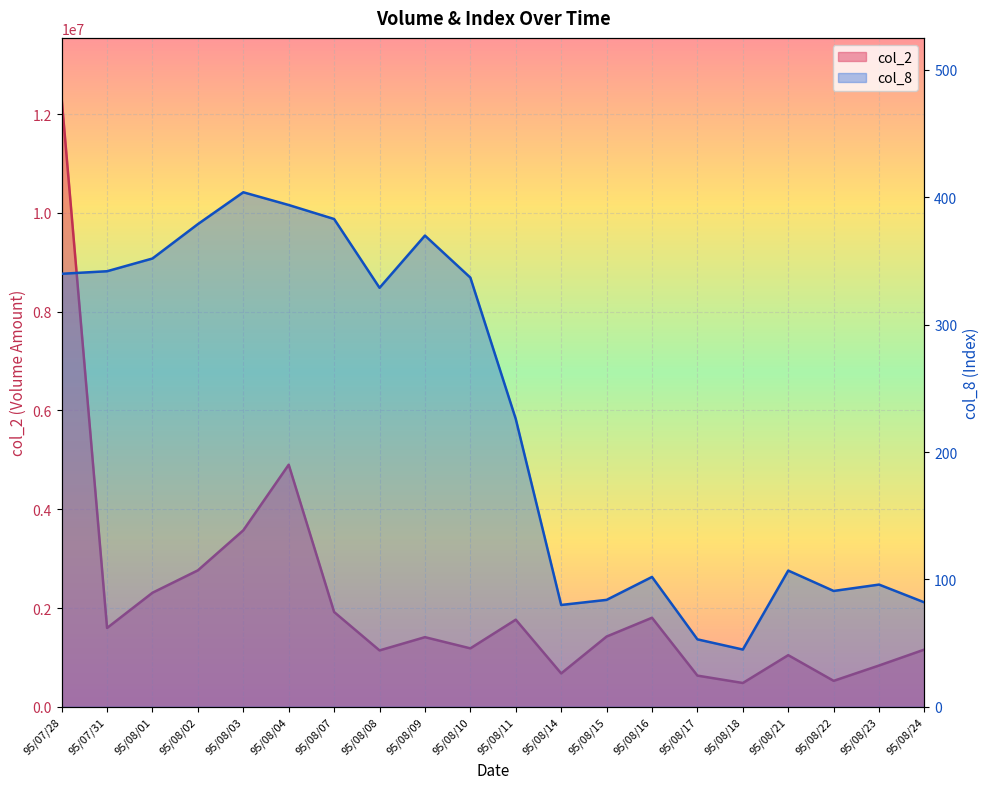

Reading right to left, extract all data points from this chart.

col_2: 95/08/24=1160390	95/08/23=837420	95/08/22=526480	95/08/21=1046550	95/08/18=483220	95/08/17=632690	95/08/16=1804060	95/08/15=1423510	95/08/14=677150	95/08/11=1764970	95/08/10=1184360	95/08/09=1410960	95/08/08=1142800	95/08/07=1920090	95/08/04=4902350	95/08/03=3574200	95/08/02=2763780	95/08/01=2310400	95/07/31=1597150	95/07/28=12311770
col_8: 95/08/24=82	95/08/23=96	95/08/22=91	95/08/21=107	95/08/18=45	95/08/17=53	95/08/16=102	95/08/15=84	95/08/14=80	95/08/11=226	95/08/10=337	95/08/09=370	95/08/08=329	95/08/07=383	95/08/04=394	95/08/03=404	95/08/02=379	95/08/01=352	95/07/31=342	95/07/28=340